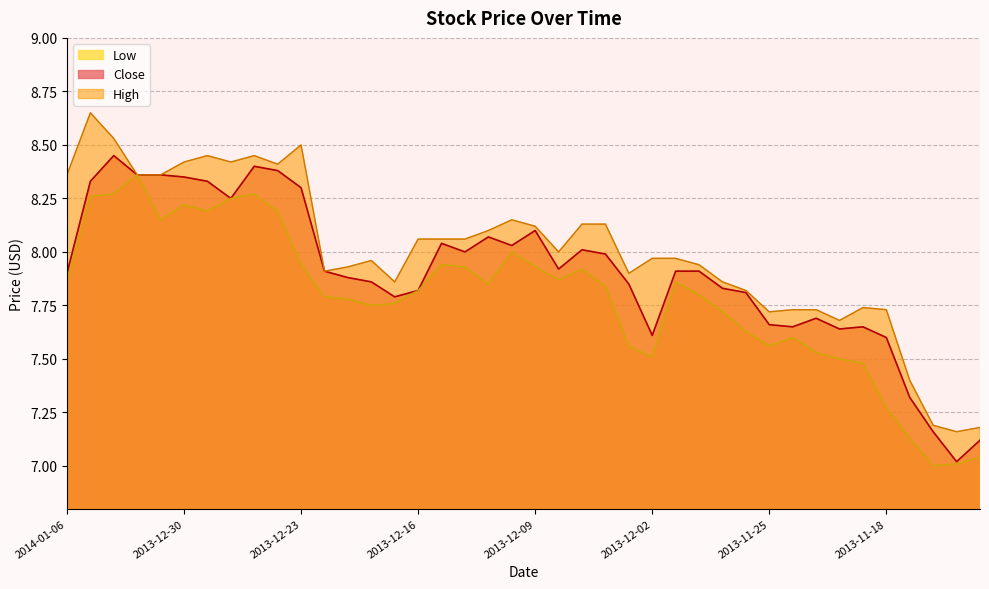

What are all the series names shown in the legend?

Low, Close, High